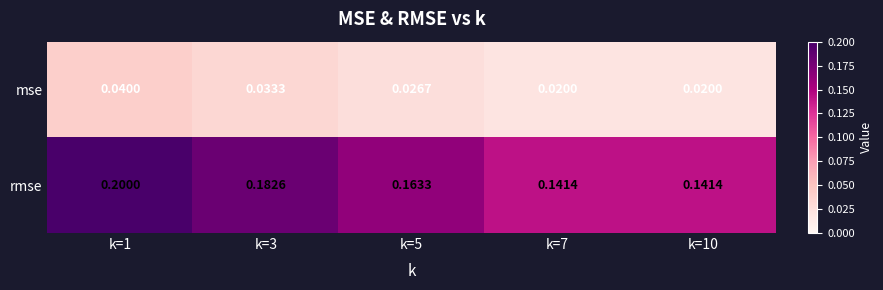

Is the value of rmse at k=7 greater than the value of mse at k=10?

Yes